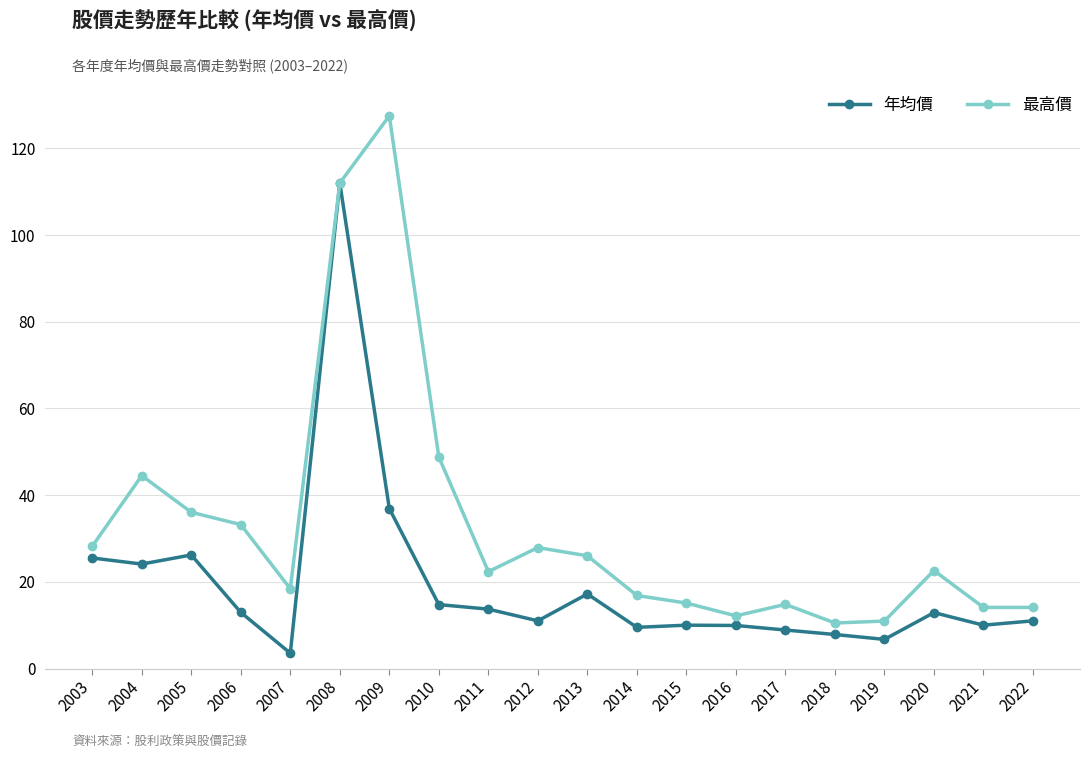

What is the spread (max minus min) of values at 2020?

9.7